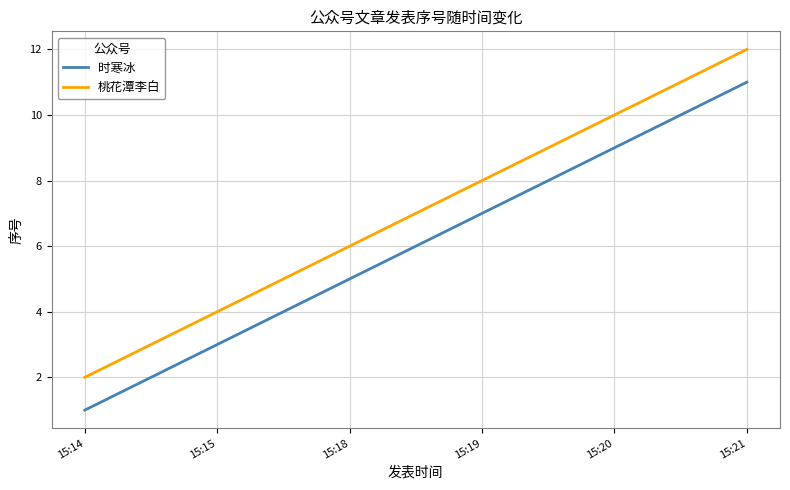

What is the sum of all 时寒冰 values?

36